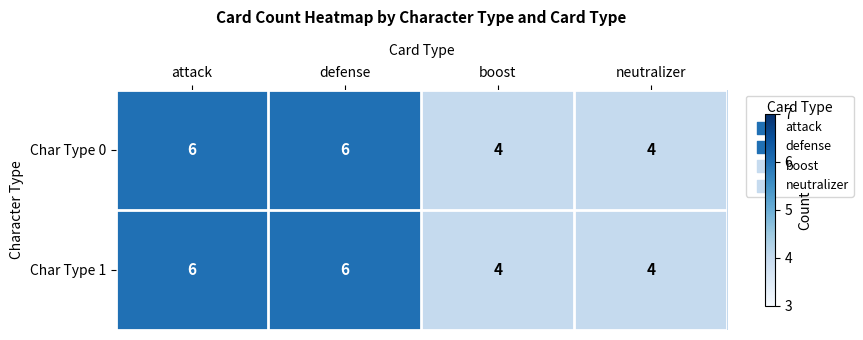

What is the average value of the Char Type 0 series?

5